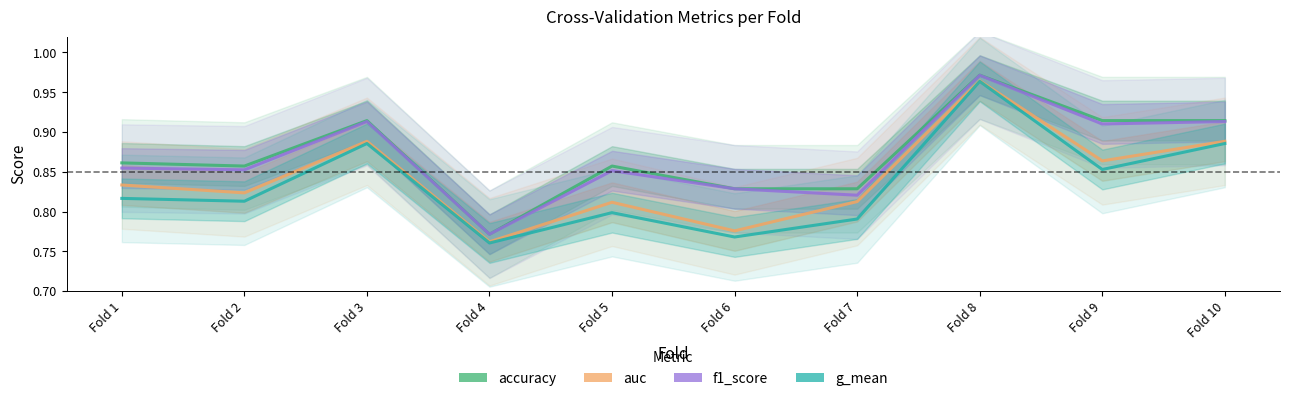

At which category is the sum across all series the highest?

Fold 8